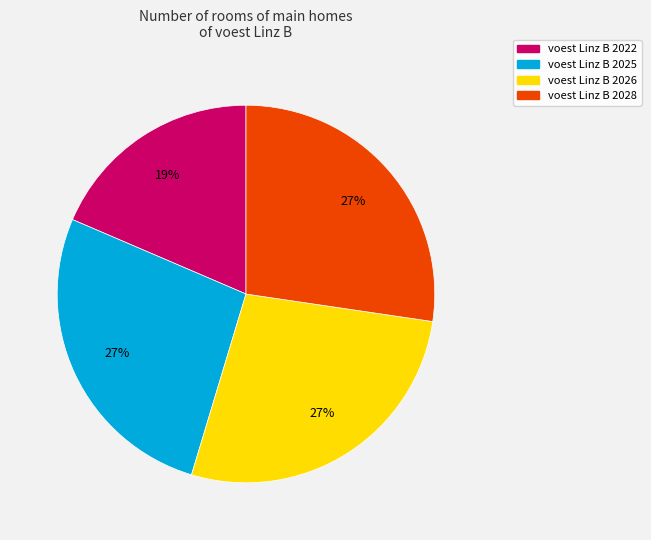

Does any single category account for the majority?

No